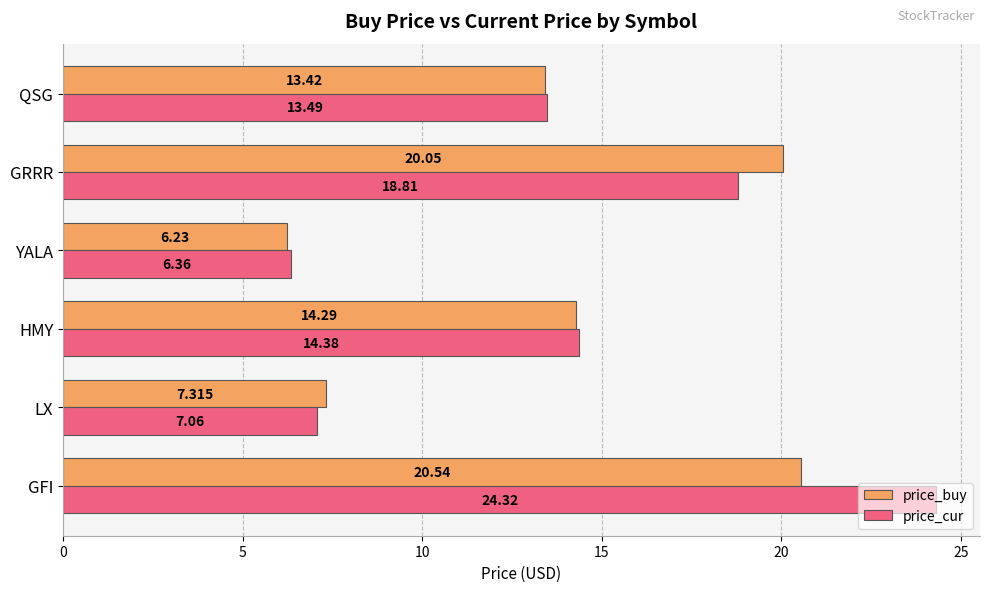

Is the value of price_buy at QSG greater than the value of price_cur at GFI?

No